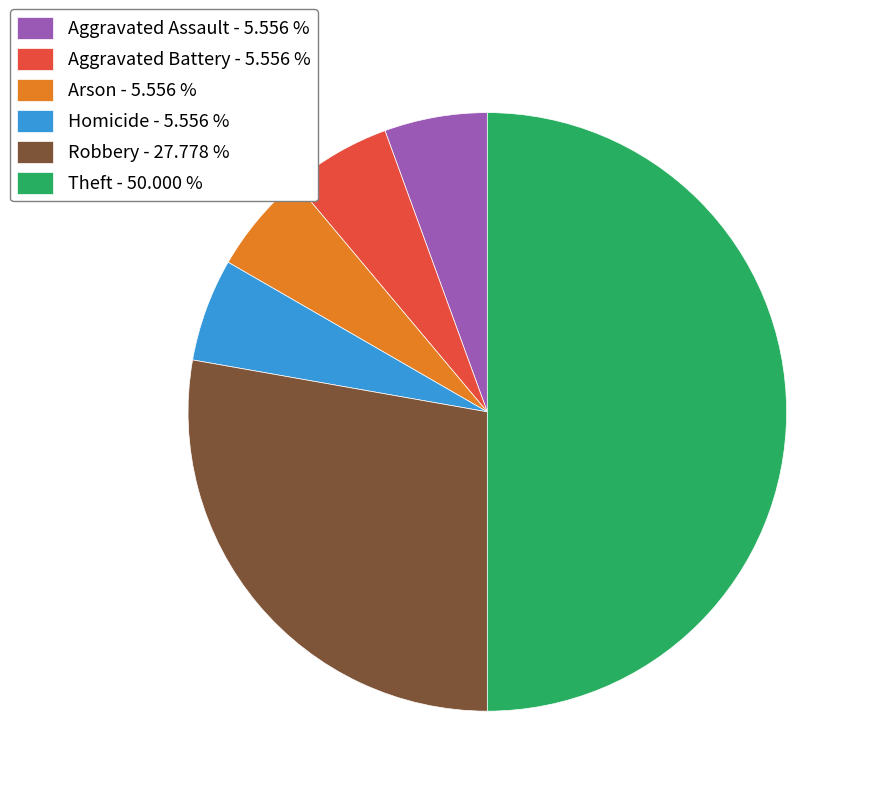

Is the sum of Theft - 50.000 % and Robbery - 27.778 % greater than half?

Yes